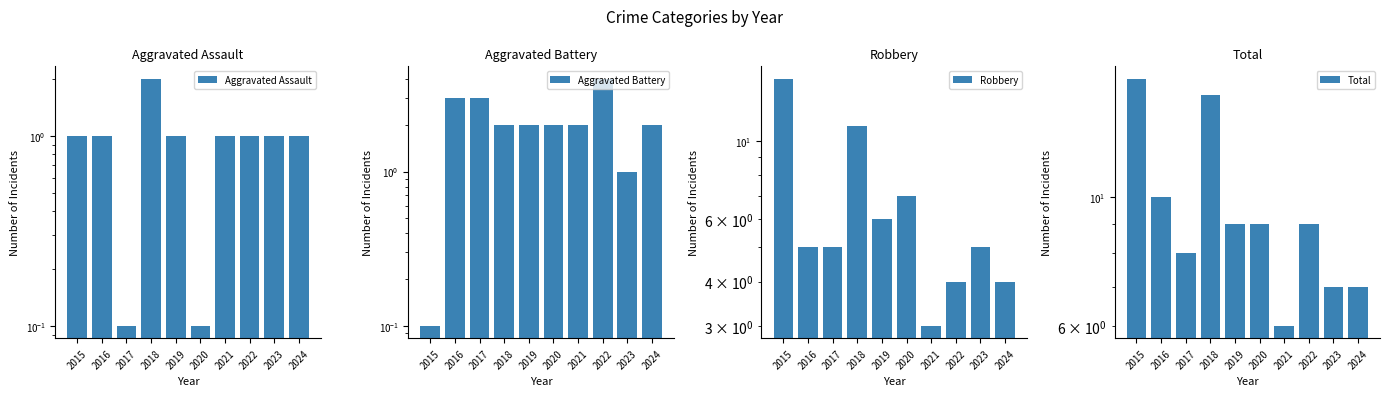

Count the Aggravated Battery values in the range 2 to 3.

7